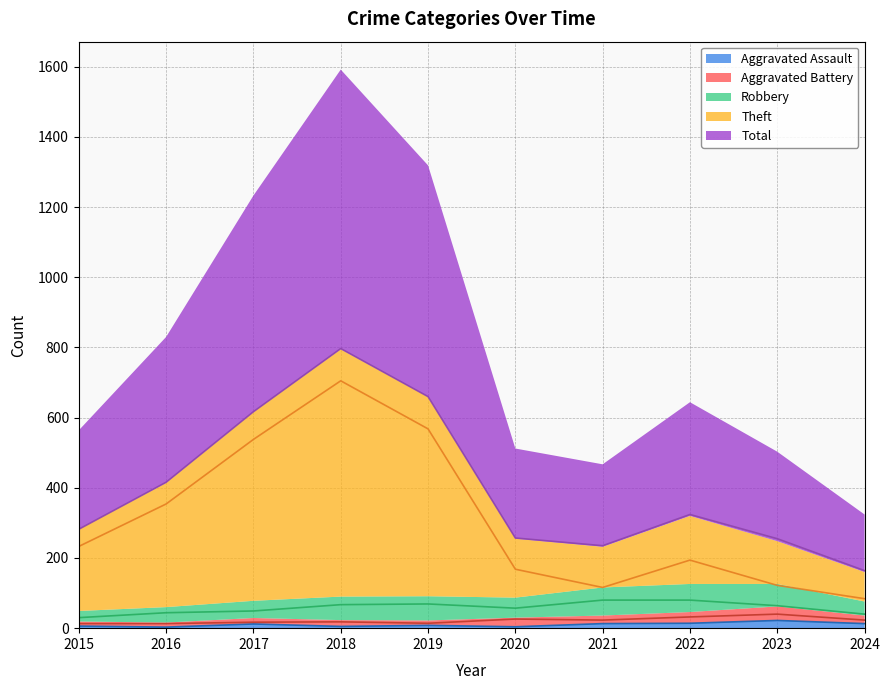

True or false: Total has a value of 142 at 2020.

False